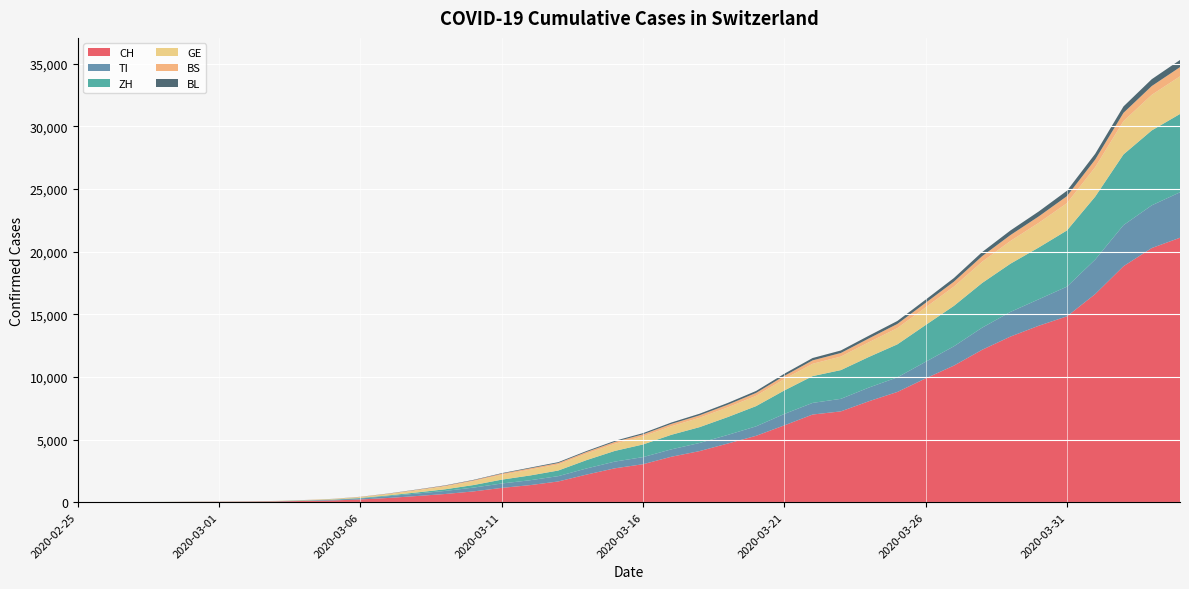

Reading left to right, what are all the values shown in this chart?

CH: 2020-02-25=0	2020-02-26=2	2020-02-27=6	2020-02-28=13	2020-02-29=23	2020-03-01=29	2020-03-02=40	2020-03-03=59	2020-03-04=98	2020-03-05=138	2020-03-06=214	2020-03-07=337	2020-03-08=491	2020-03-09=652	2020-03-10=858	2020-03-11=1139	2020-03-12=1359	2020-03-13=1652	2020-03-14=2200	2020-03-15=2700	2020-03-16=3028	2020-03-17=3623	2020-03-18=4075	2020-03-19=4680	2020-03-20=5294	2020-03-21=6128	2020-03-22=6993	2020-03-23=7245	2020-03-24=8060	2020-03-25=8795	2020-03-26=9877	2020-03-27=10897	2020-03-28=12161	2020-03-29=13213	2020-03-30=14076	2020-03-31=14829	2020-04-01=16605	2020-04-02=18827	2020-04-03=20278	2020-04-04=21100
TI: 2020-02-25=0	2020-02-26=1	2020-02-27=1	2020-02-28=1	2020-02-29=2	2020-03-01=2	2020-03-02=4	2020-03-03=8	2020-03-04=21	2020-03-05=46	2020-03-06=83	2020-03-07=146	2020-03-08=197	2020-03-09=246	2020-03-10=304	2020-03-11=351	2020-03-12=390	2020-03-13=425	2020-03-14=490	2020-03-15=537	2020-03-16=568	2020-03-17=590	2020-03-18=649	2020-03-19=688	2020-03-20=756	2020-03-21=912	2020-03-22=928	2020-03-23=1000	2020-03-24=1093	2020-03-25=1167	2020-03-26=1326	2020-03-27=1541	2020-03-28=1766	2020-03-29=1969	2020-03-30=2112	2020-03-31=2370	2020-04-01=2756	2020-04-02=3278	2020-04-03=3408	2020-04-04=3629
ZH: 2020-02-25=0	2020-02-26=0	2020-02-27=2	2020-02-28=2	2020-02-29=6	2020-03-01=7	2020-03-02=10	2020-03-03=13	2020-03-04=20	2020-03-05=23	2020-03-06=41	2020-03-07=60	2020-03-08=88	2020-03-09=130	2020-03-10=204	2020-03-11=307	2020-03-12=380	2020-03-13=448	2020-03-14=665	2020-03-15=852	2020-03-16=1009	2020-03-17=1162	2020-03-18=1263	2020-03-19=1425	2020-03-20=1614	2020-03-21=1875	2020-03-22=2138	2020-03-23=2294	2020-03-24=2445	2020-03-25=2633	2020-03-26=2934	2020-03-27=3226	2020-03-28=3565	2020-03-29=3846	2020-03-30=4132	2020-03-31=4485	2020-04-01=5023	2020-04-02=5644	2020-04-03=5978	2020-04-04=6248
GE: 2020-02-25=0	2020-02-26=1	2020-02-27=1	2020-02-28=4	2020-02-29=8	2020-03-01=9	2020-03-02=10	2020-03-03=13	2020-03-04=22	2020-03-05=38	2020-03-06=63	2020-03-07=105	2020-03-08=169	2020-03-09=229	2020-03-10=311	2020-03-11=387	2020-03-12=463	2020-03-13=483	2020-03-14=524	2020-03-15=574	2020-03-16=644	2020-03-17=684	2020-03-18=746	2020-03-19=773	2020-03-20=822	2020-03-21=914	2020-03-22=983	2020-03-23=1080	2020-03-24=1175	2020-03-25=1295	2020-03-26=1407	2020-03-27=1537	2020-03-28=1694	2020-03-29=1812	2020-03-30=1966	2020-03-31=2175	2020-04-01=2348	2020-04-02=2655	2020-04-03=2840	2020-04-04=3003
BS: 2020-02-25=0	2020-02-26=0	2020-02-27=1	2020-02-28=1	2020-02-29=1	2020-03-01=1	2020-03-02=1	2020-03-03=3	2020-03-04=7	2020-03-05=10	2020-03-06=20	2020-03-07=32	2020-03-08=45	2020-03-09=58	2020-03-10=70	2020-03-11=90	2020-03-12=107	2020-03-13=116	2020-03-14=128	2020-03-15=146	2020-03-16=164	2020-03-17=184	2020-03-18=197	2020-03-19=215	2020-03-20=232	2020-03-21=248	2020-03-22=273	2020-03-23=286	2020-03-24=303	2020-03-25=333	2020-03-26=363	2020-03-27=393	2020-03-28=445	2020-03-29=474	2020-03-30=513	2020-03-31=561	2020-04-01=609	2020-04-02=662	2020-04-03=700	2020-04-04=733
BL: 2020-02-25=0	2020-02-26=0	2020-02-27=0	2020-02-28=1	2020-02-29=2	2020-03-01=2	2020-03-02=2	2020-03-03=2	2020-03-04=3	2020-03-05=6	2020-03-06=9	2020-03-07=14	2020-03-08=20	2020-03-09=27	2020-03-10=32	2020-03-11=41	2020-03-12=55	2020-03-13=68	2020-03-14=74	2020-03-15=85	2020-03-16=95	2020-03-17=112	2020-03-18=127	2020-03-19=138	2020-03-20=155	2020-03-21=171	2020-03-22=187	2020-03-23=199	2020-03-24=219	2020-03-25=236	2020-03-26=253	2020-03-27=290	2020-03-28=328	2020-03-29=365	2020-03-30=395	2020-03-31=430	2020-04-01=460	2020-04-02=511	2020-04-03=547	2020-04-04=571